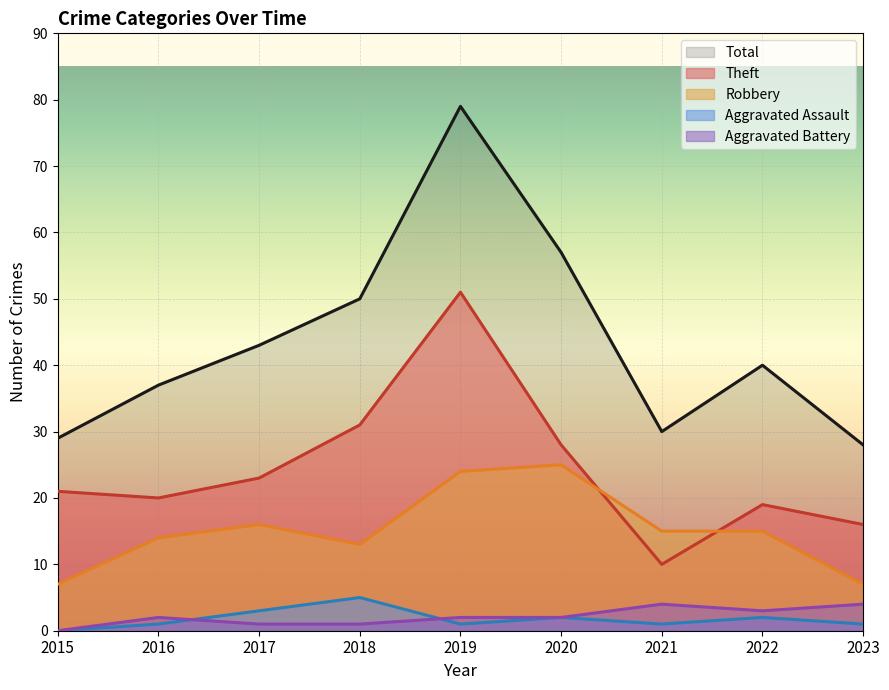

How many data points in Theft are above 21?

4